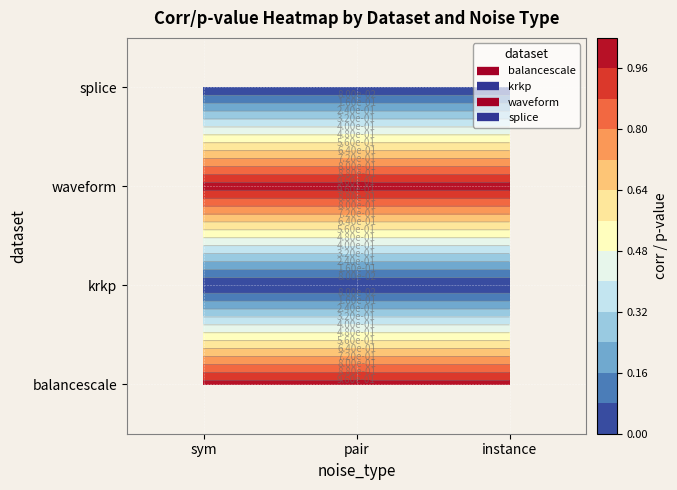

Which series has the largest total across all categories?

waveform